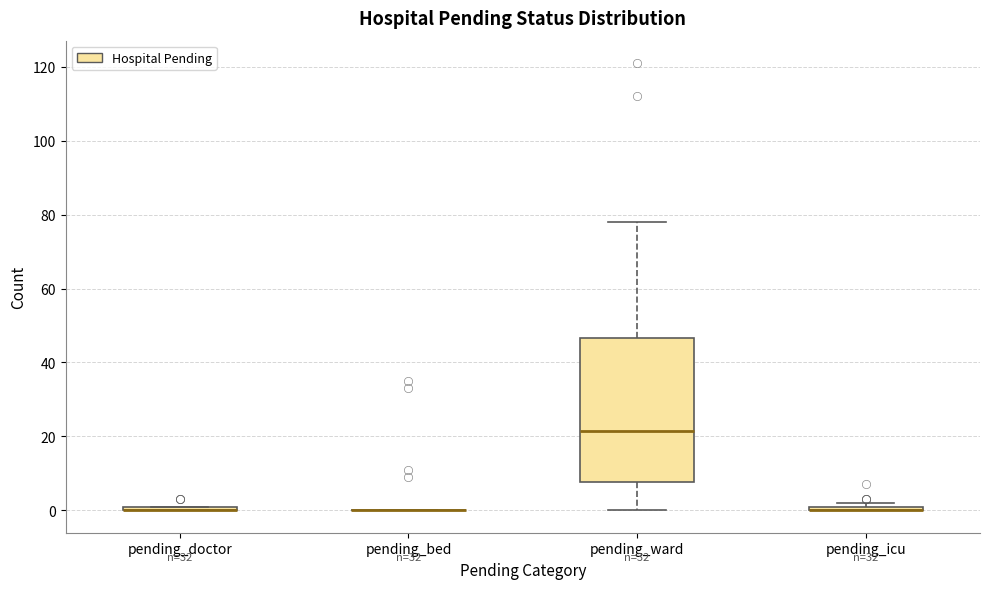

Comparing the boxes themselves (not the whiskers), which one is the tallest?

pending_ward